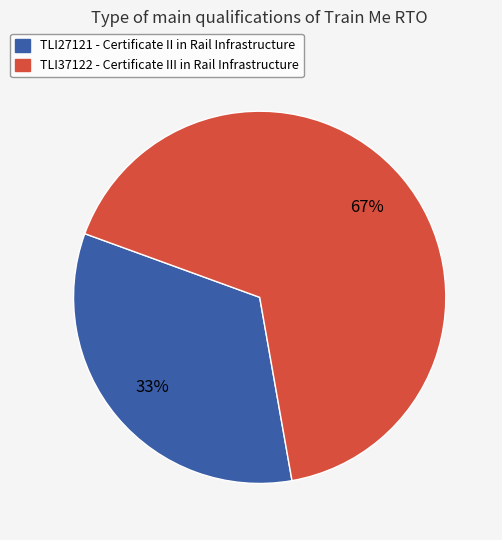

Which has a higher value, TLI27121 or TLI37122?

TLI37122